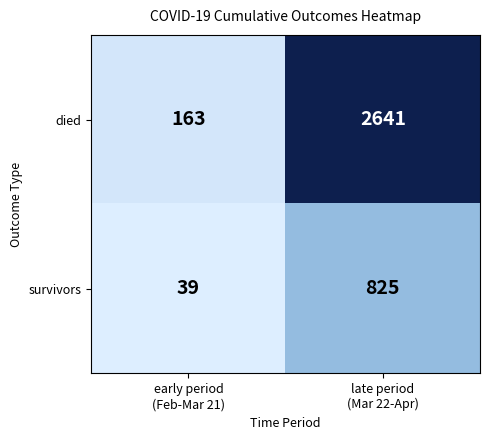

Which series has the largest total across all categories?

died